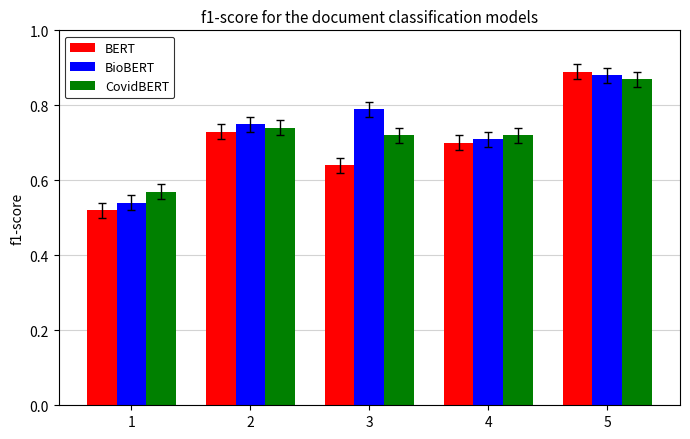

Which series changed the most between 2 and 4?

BioBERT